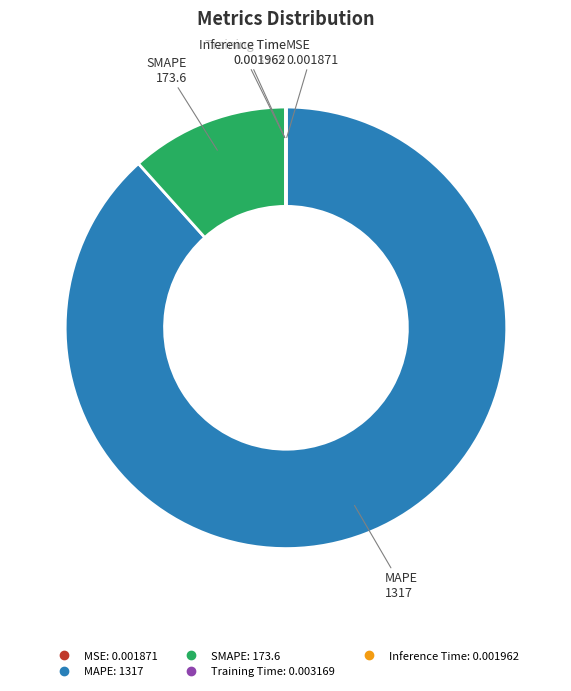

Which category has the biggest portion of the pie?

MAPE